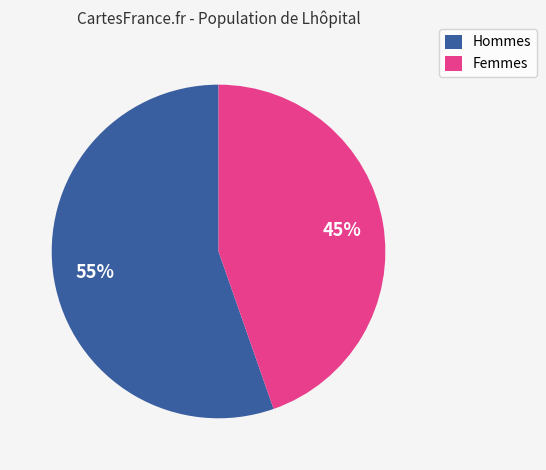

How many slices are in this pie chart?

2